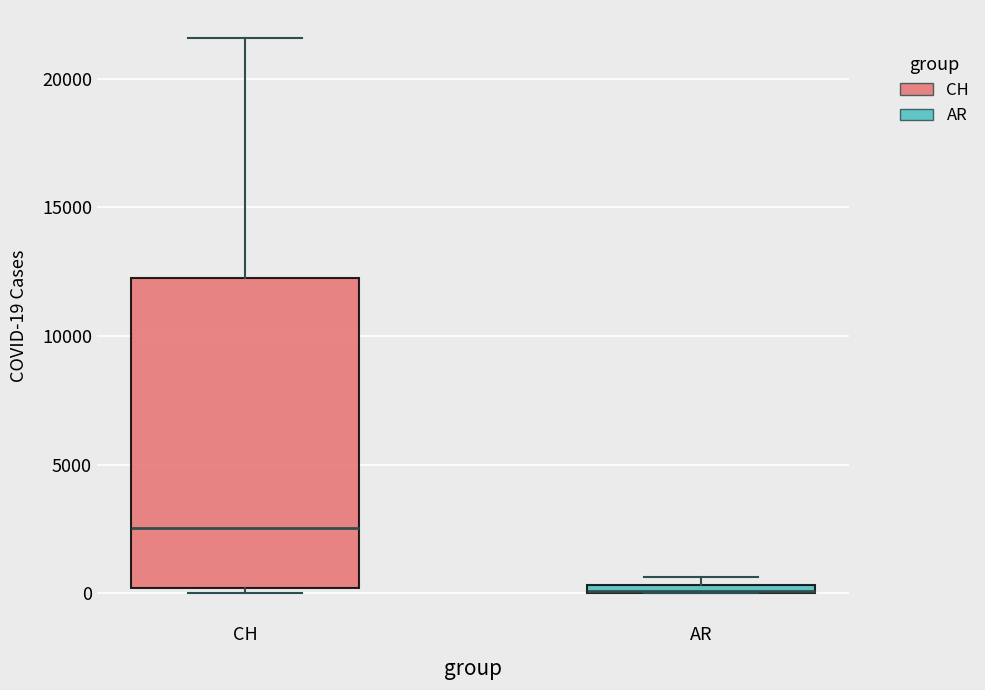

Where is the lower edge of the box for AR on the y-axis? The values are not printed on the chart, so give them approximately, as read against the axis.

0